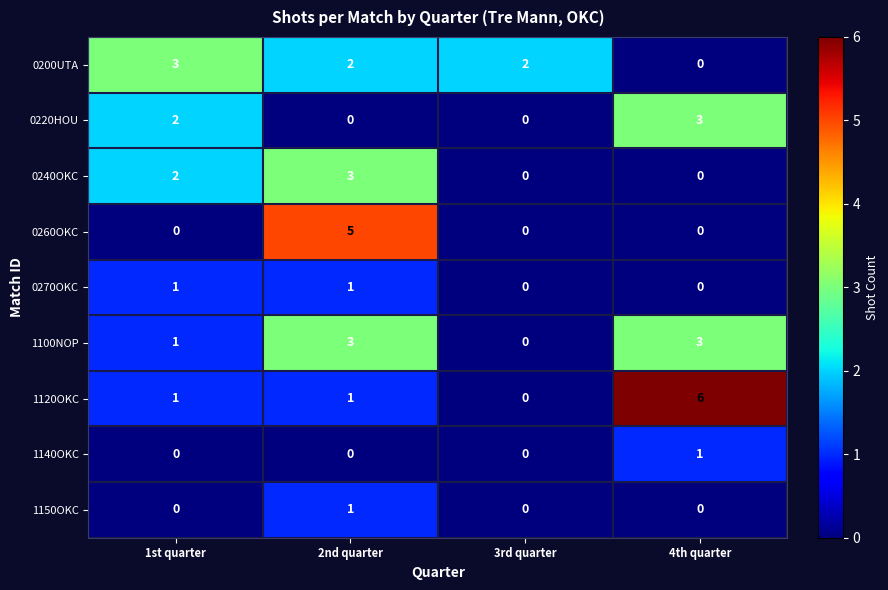

Which series has the widest spread of values?

1120OKC